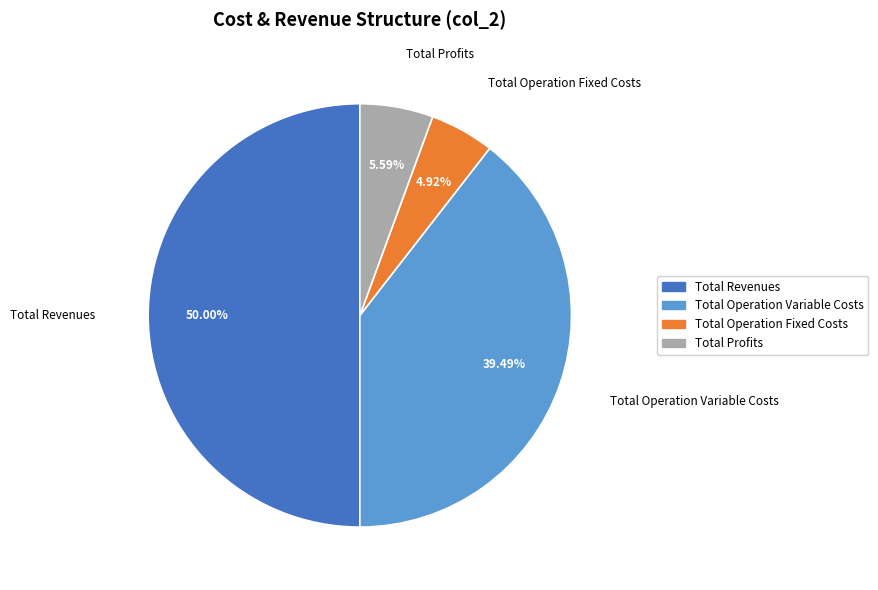

The Total Revenues slice represents 50% of the pie. True or false?

True